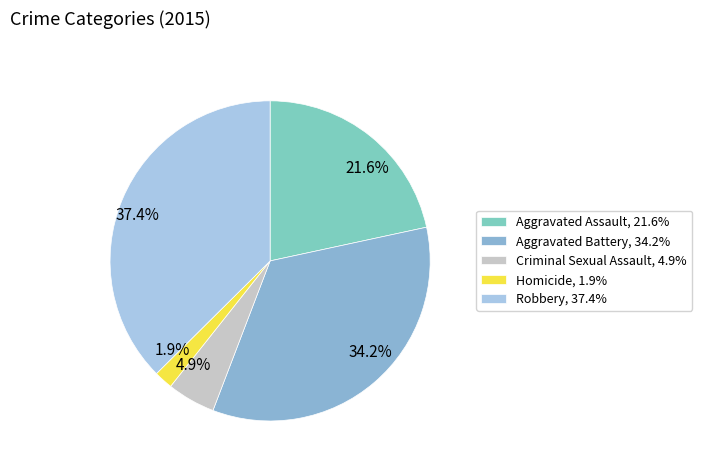

What percentage is NOT represented by Robbery?

62.6%